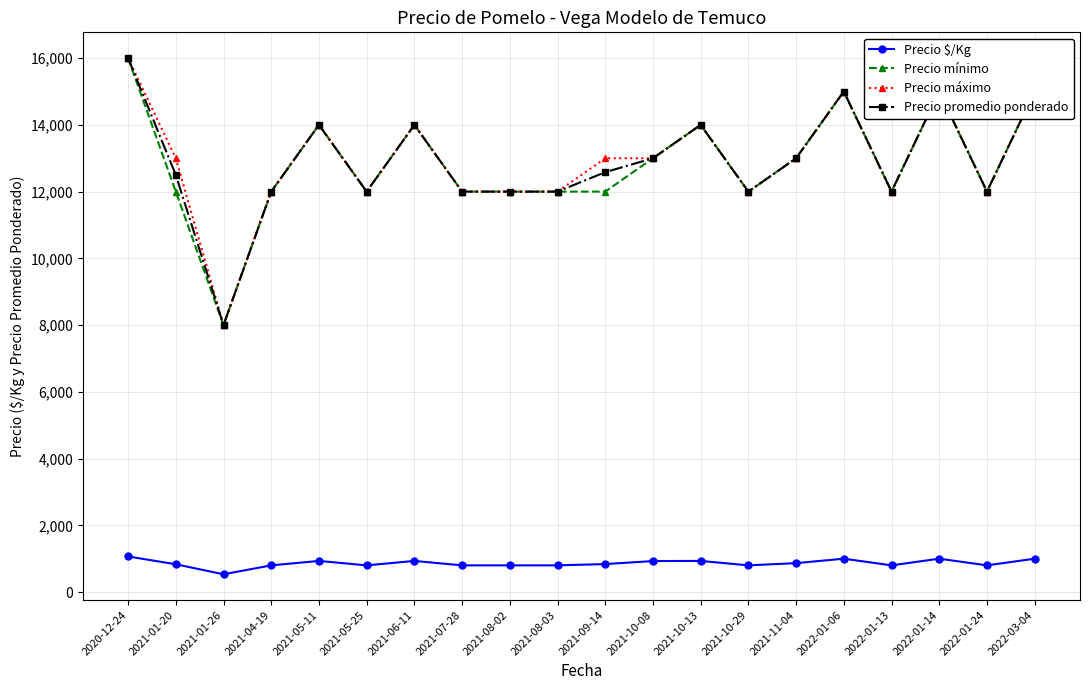

What is the label of the 2nd point from the right?

2022-01-24